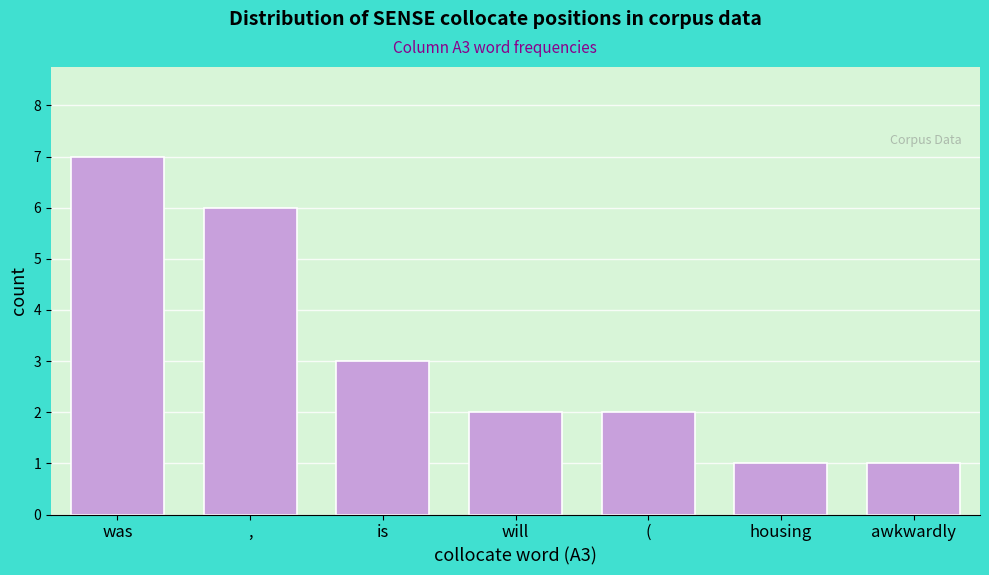

Reading left to right, extract all data points from this chart.

was=7	,=6	is=3	will=2	(=2	housing=1	awkwardly=1